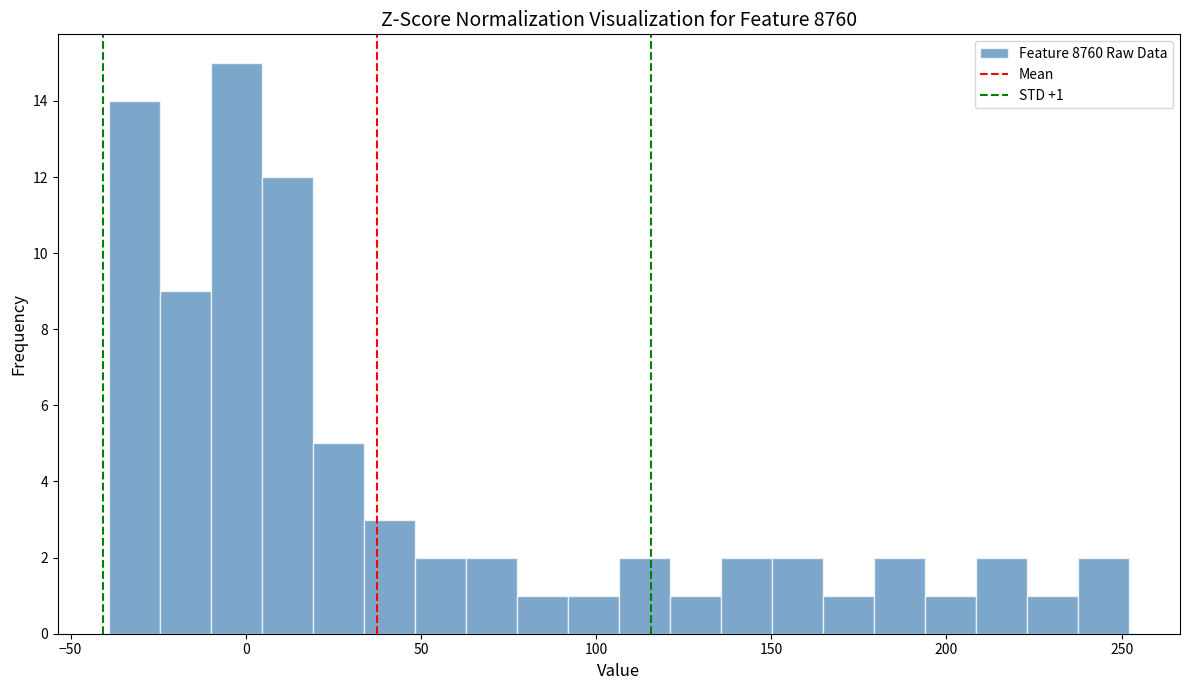

Around what value on the x-axis is the tallest bar? Give the approximate position of its centre, as read against the axis.

-5